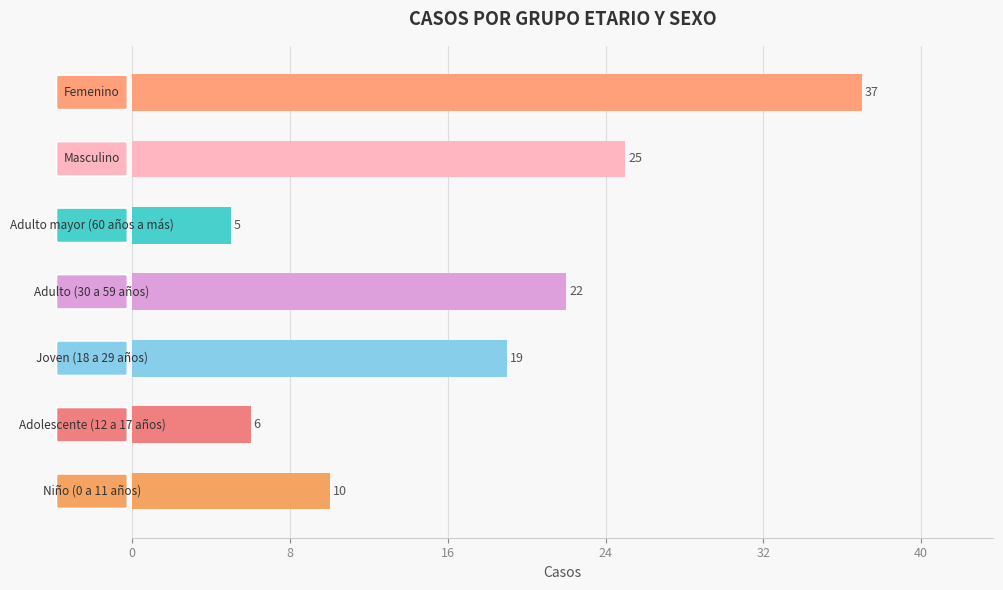

What is the greatest value displayed?

37